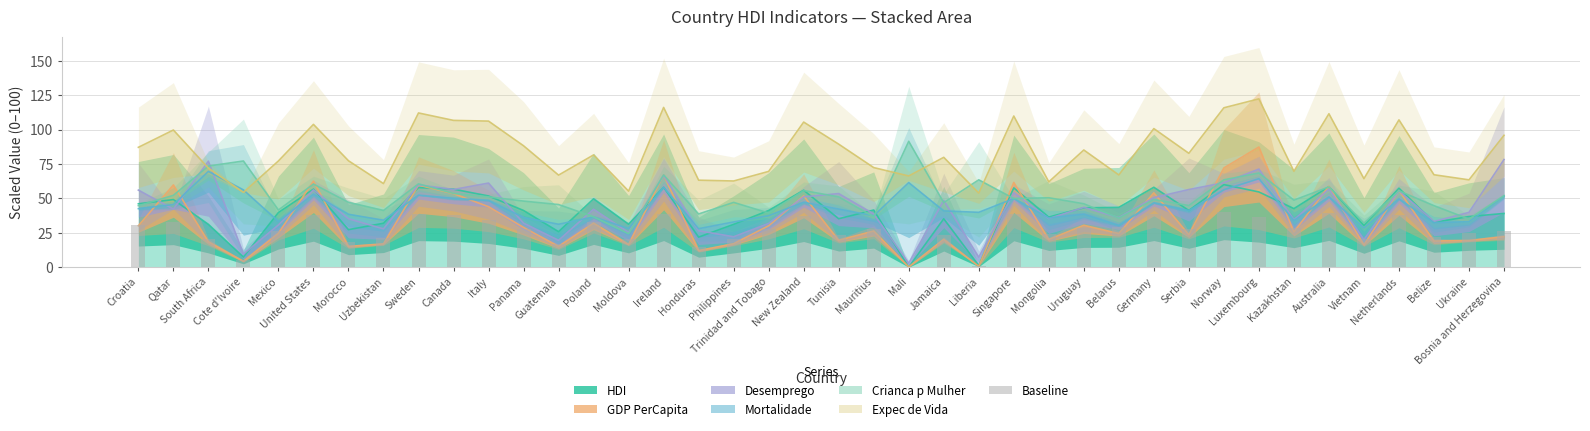

What is the sum of the values at Cote d'Ivoire and Tunisia?

28.4